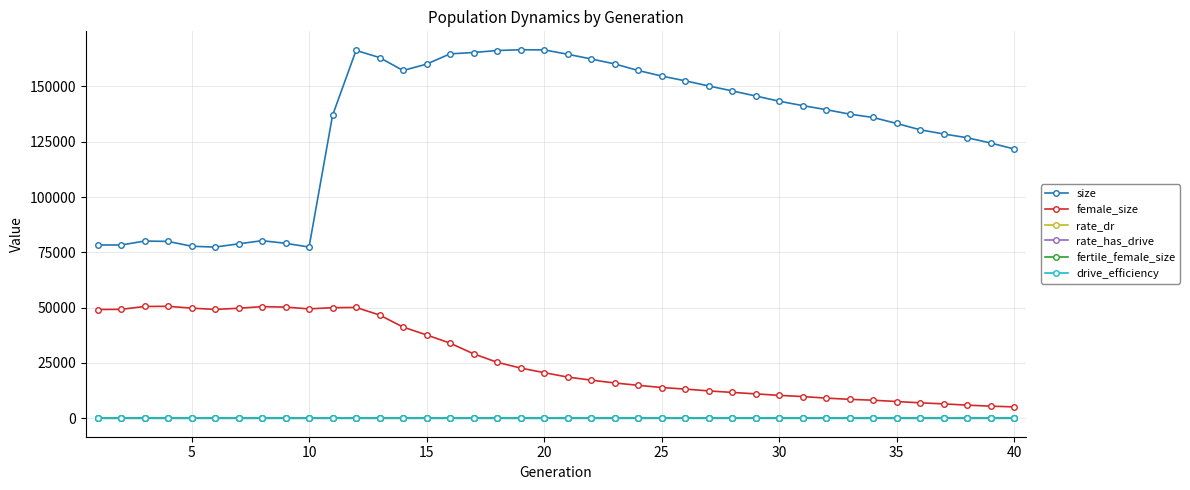

Which series has the largest range (max minus min)?

size